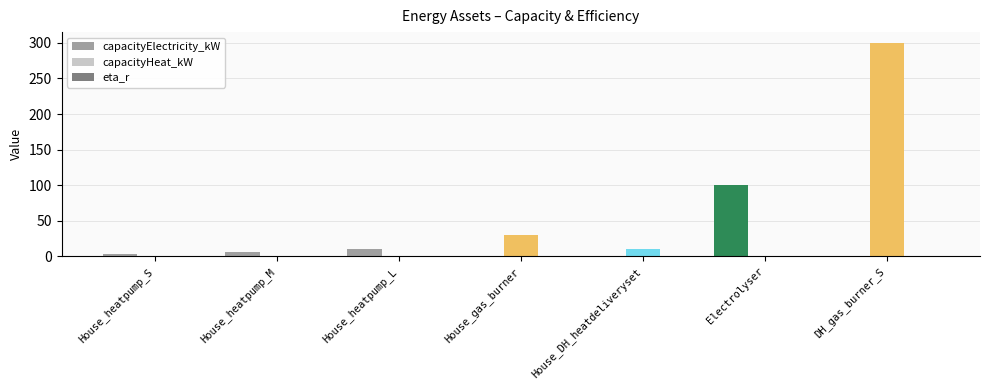

What is the greatest value displayed?

300.0